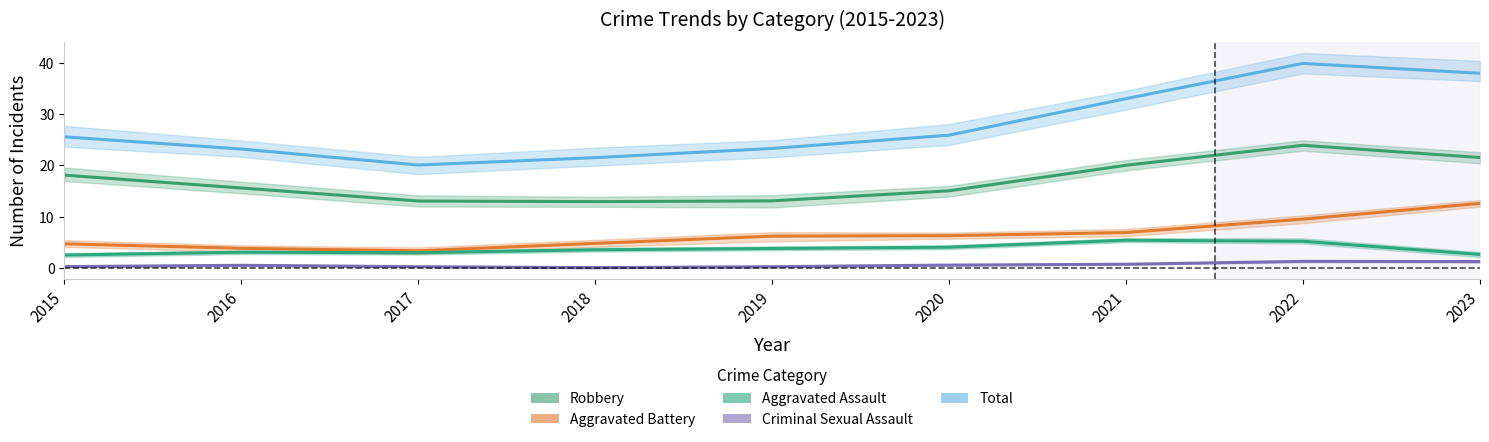

How many data points in Aggravated Assault are less than 3?

3